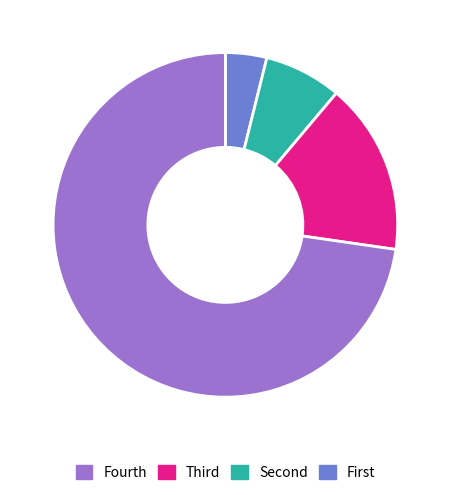

How many segments does this pie chart have?

4